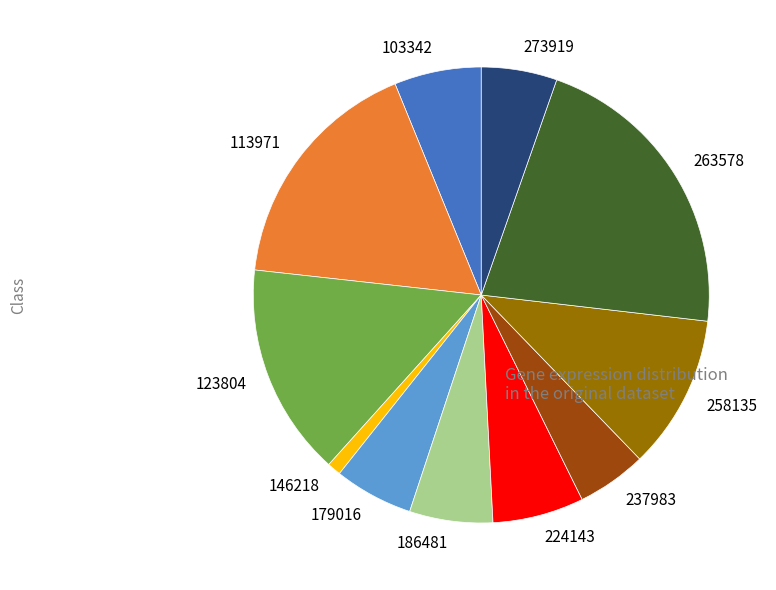

Is there a majority slice in this chart?

No